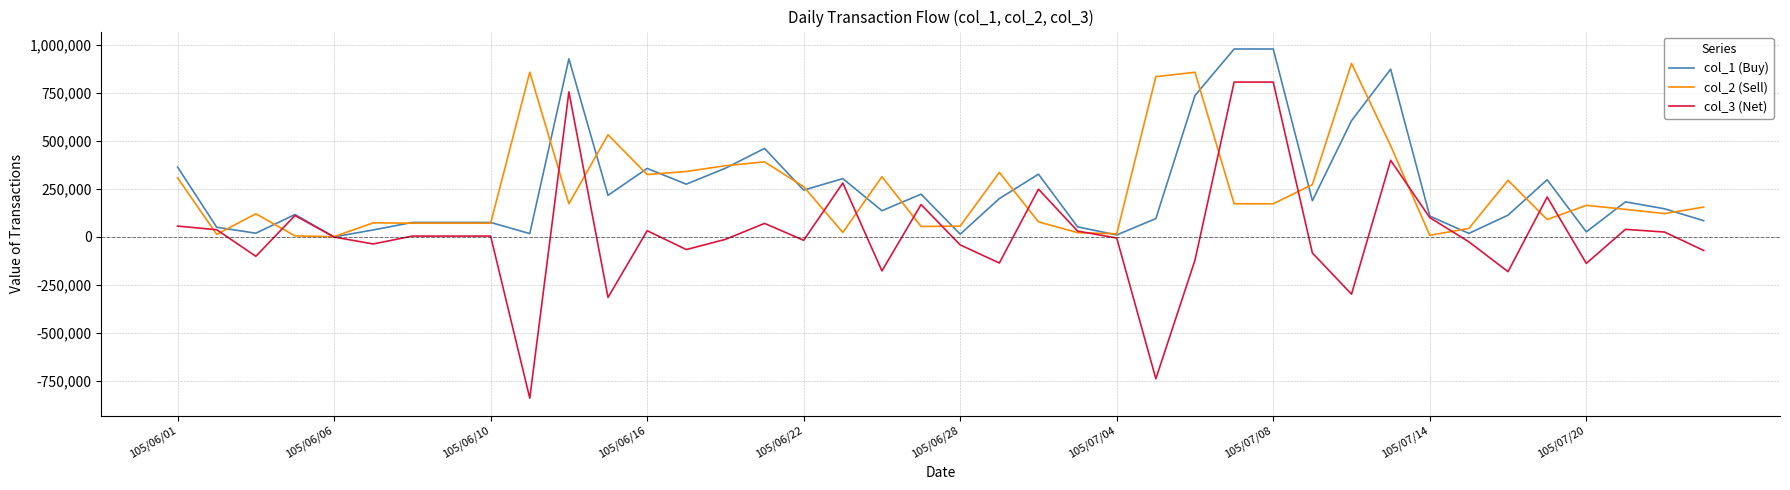

Which series has the largest range (max minus min)?

col_3 (Net)